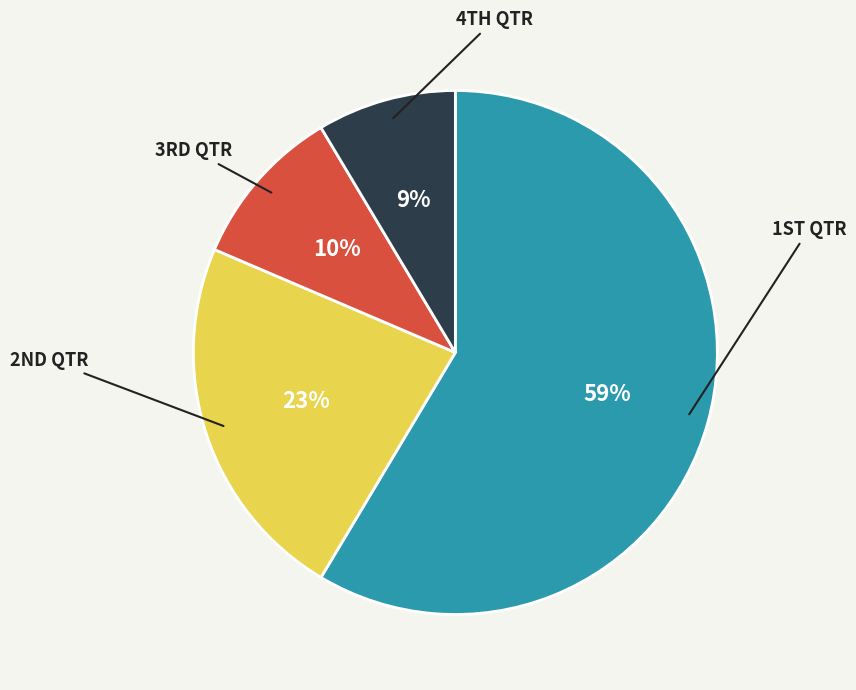

Is there a majority slice in this chart?

Yes